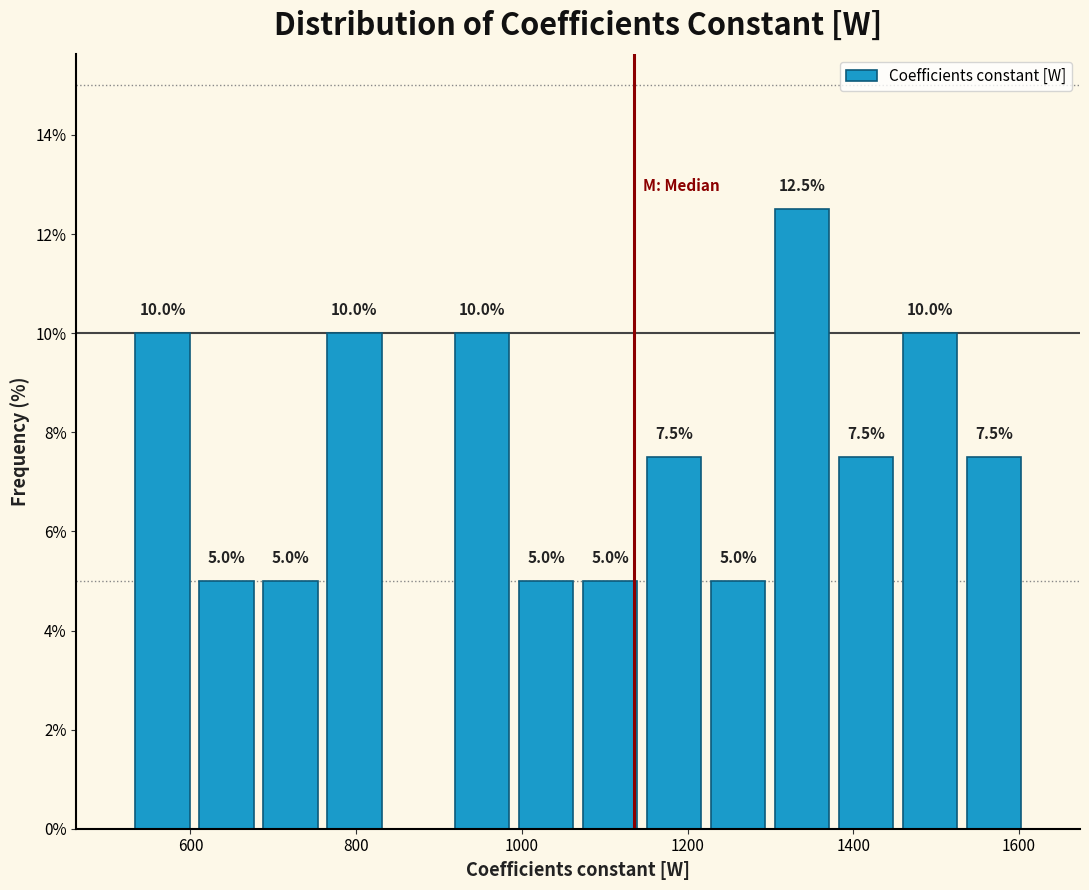

Around what value on the x-axis is the tallest bar? Give the approximate position of its centre, as read against the axis.

1340